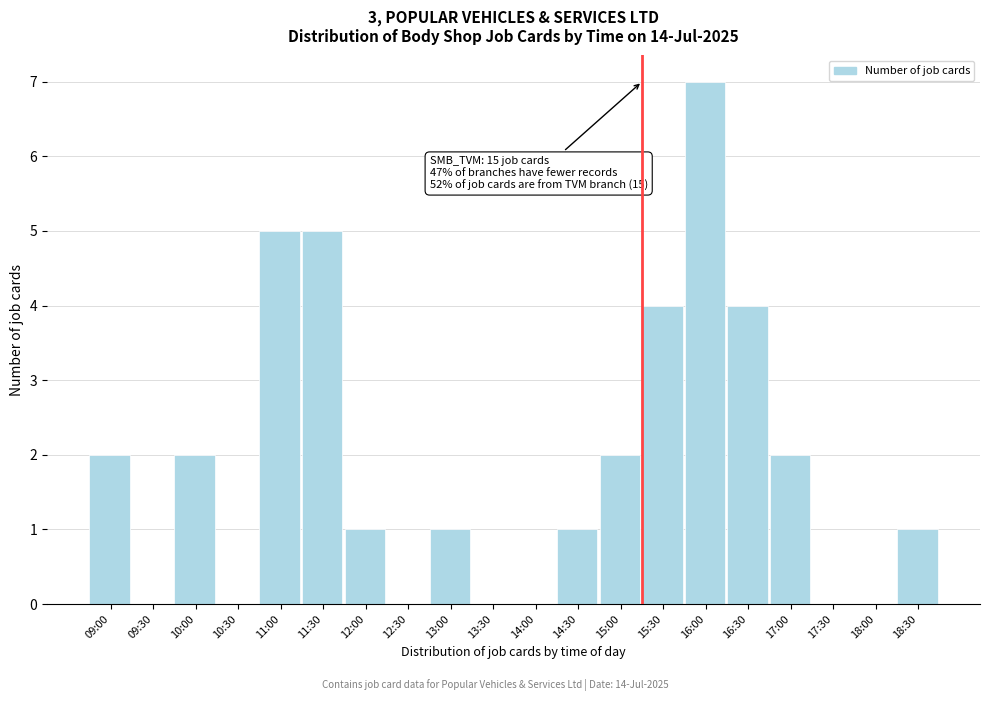

Reading left to right, list all the values displayed in this chart.

09:00=2	09:30=0	10:00=2	10:30=0	11:00=5	11:30=5	12:00=1	12:30=0	13:00=1	13:30=0	14:00=0	14:30=1	15:00=2	15:30=4	16:00=7	16:30=4	17:00=2	17:30=0	18:00=0	18:30=1